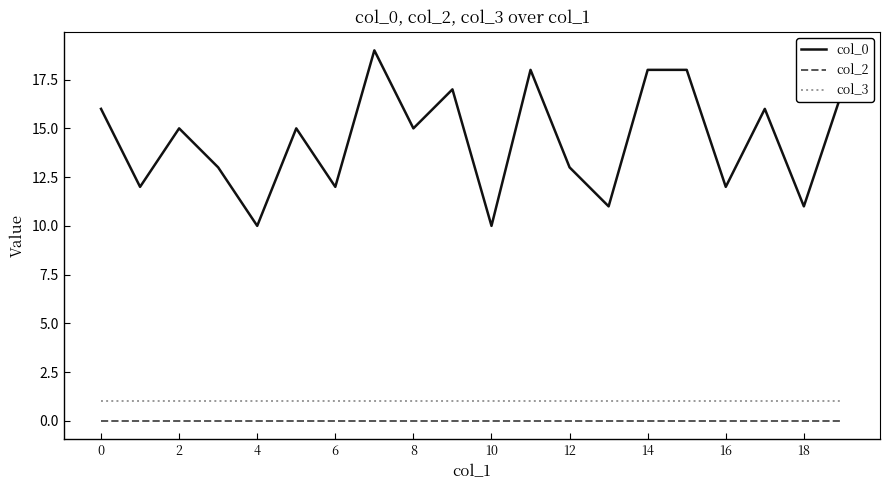

Which series has the widest spread of values?

col_0